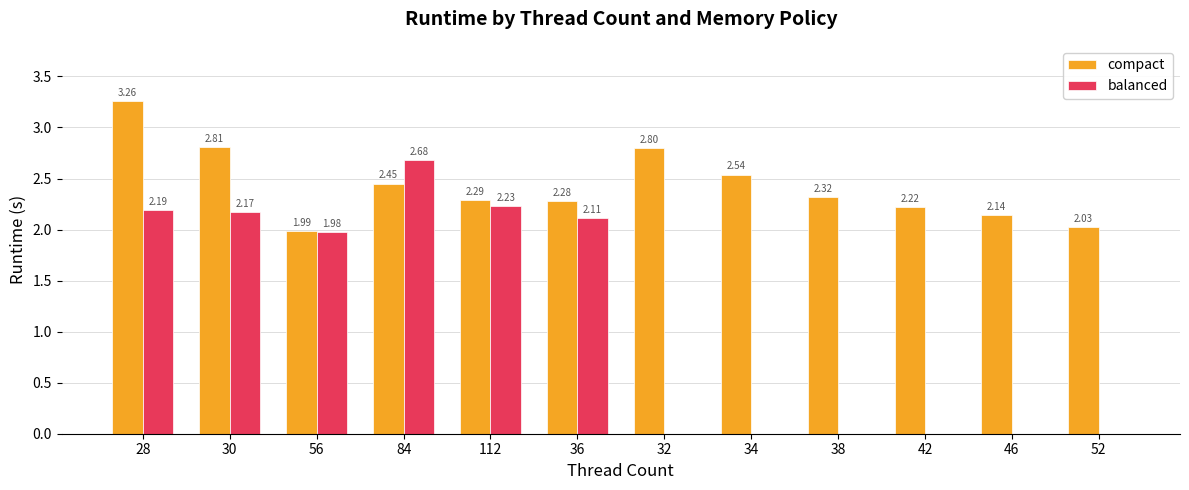

The balanced series shows 0.0 at 34. True or false?

True